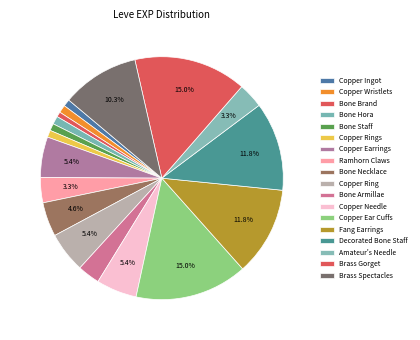

How many segments does this pie chart have?

18